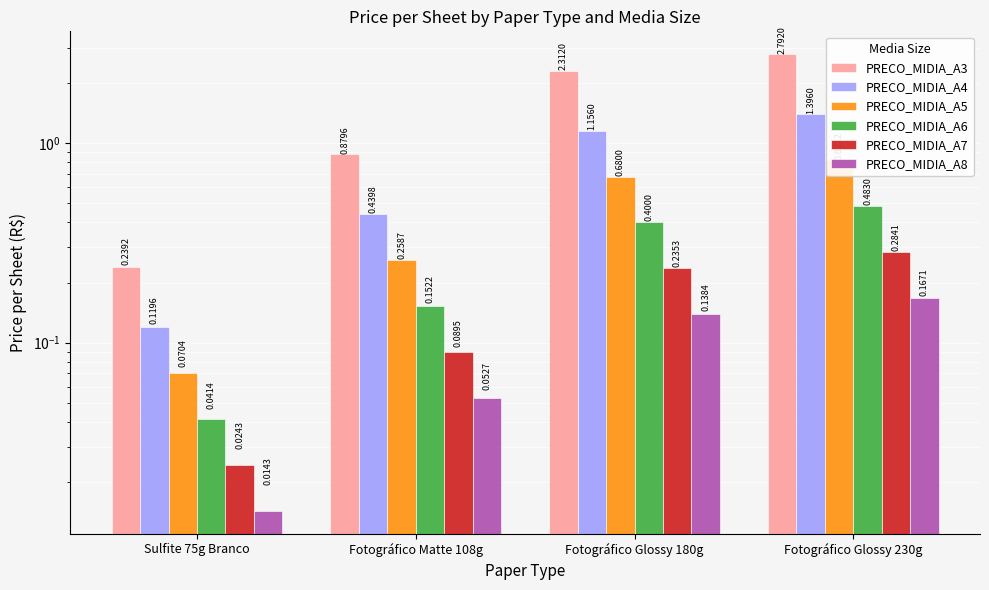

True or false: PRECO_MIDIA_A7 has a value of 0.1 at Fotográfico Matte 108g.

False